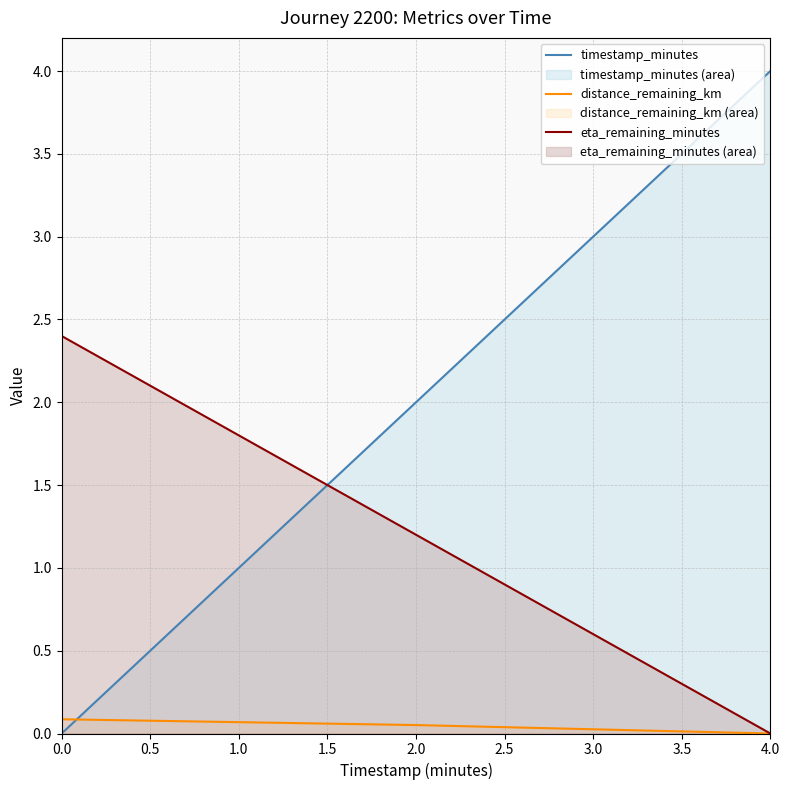

The value of distance_remaining_km at 4.0 is 0.0. True or false?

True